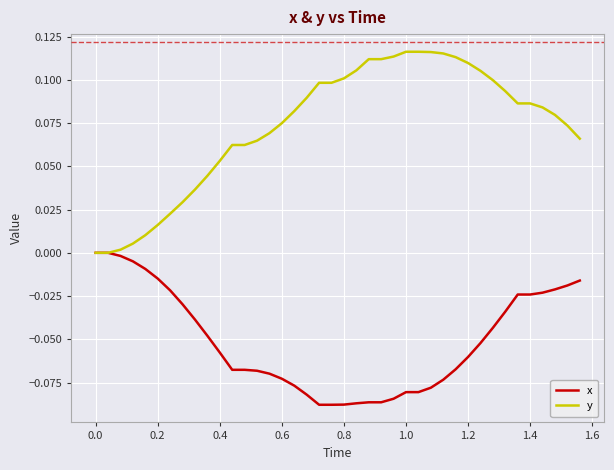

What are all the series names shown in the legend?

x, y